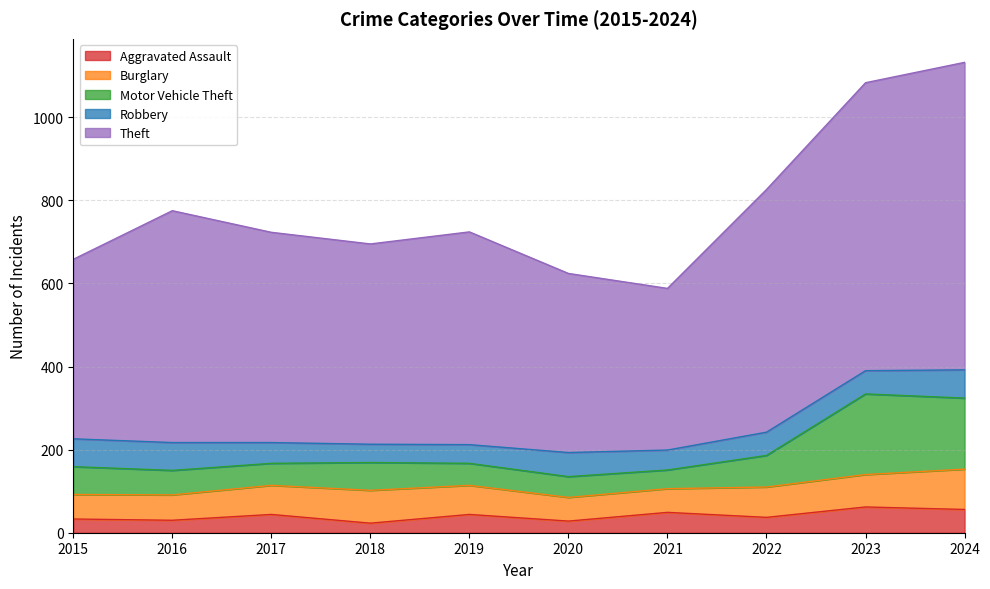

What is the total value across all series at 2023?

1083